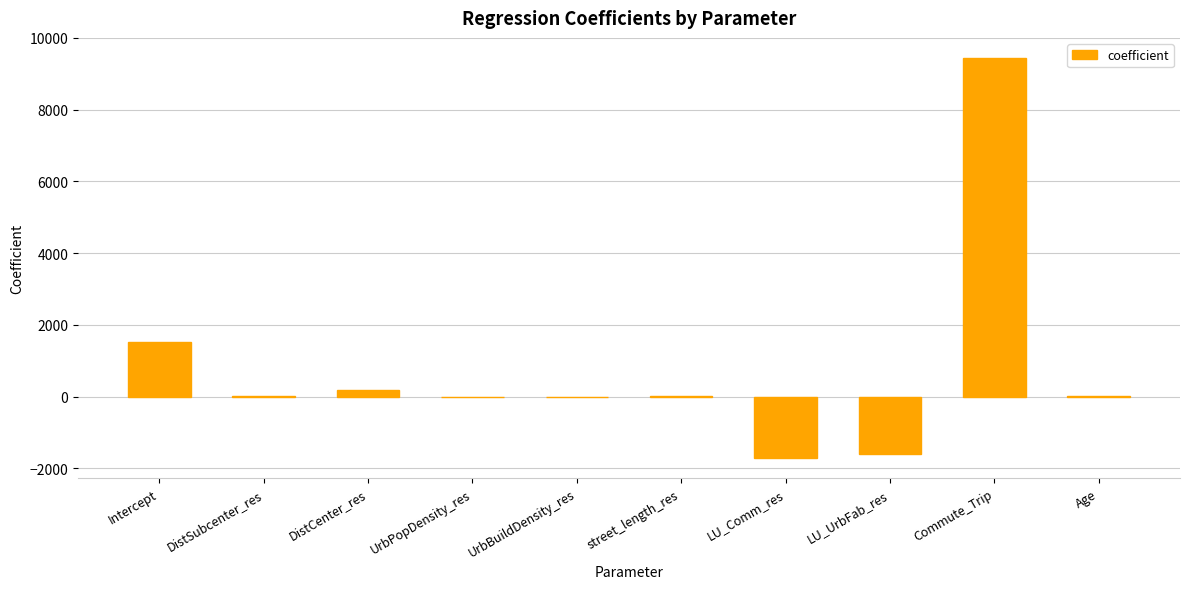

At which category does the chart reach its peak across all series?

Commute_Trip